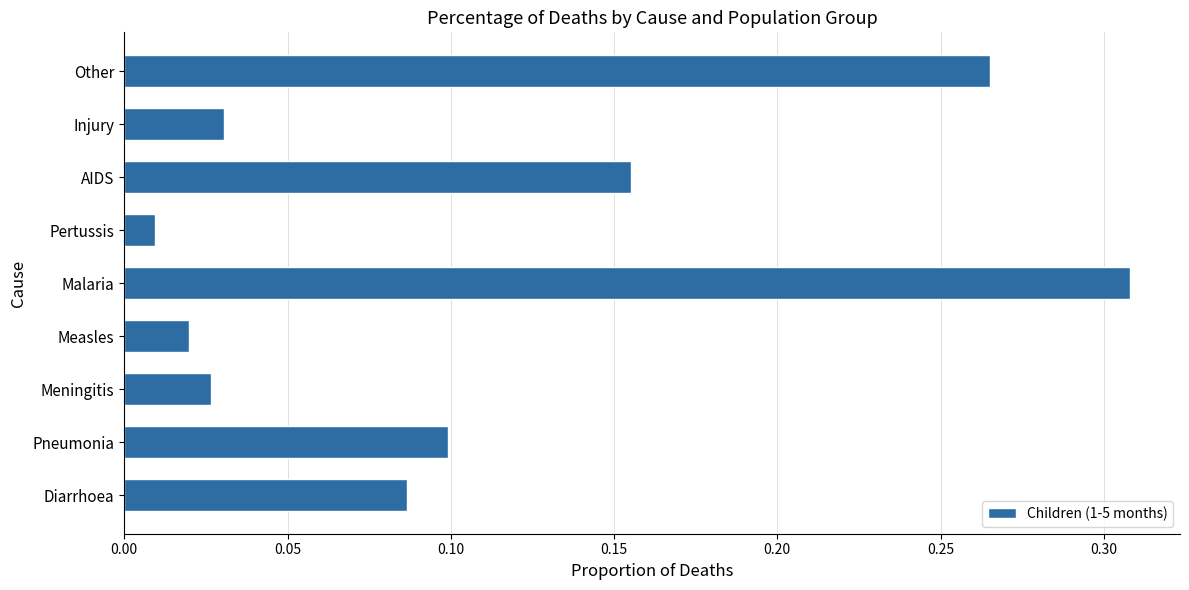

At which category does the chart reach its peak across all series?

Malaria